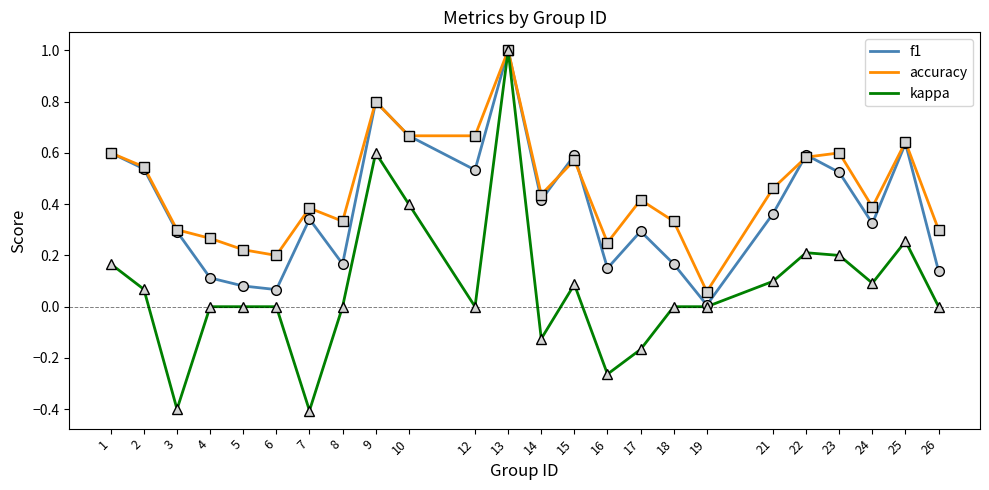

The f1 series shows 0.2 at 14. True or false?

False